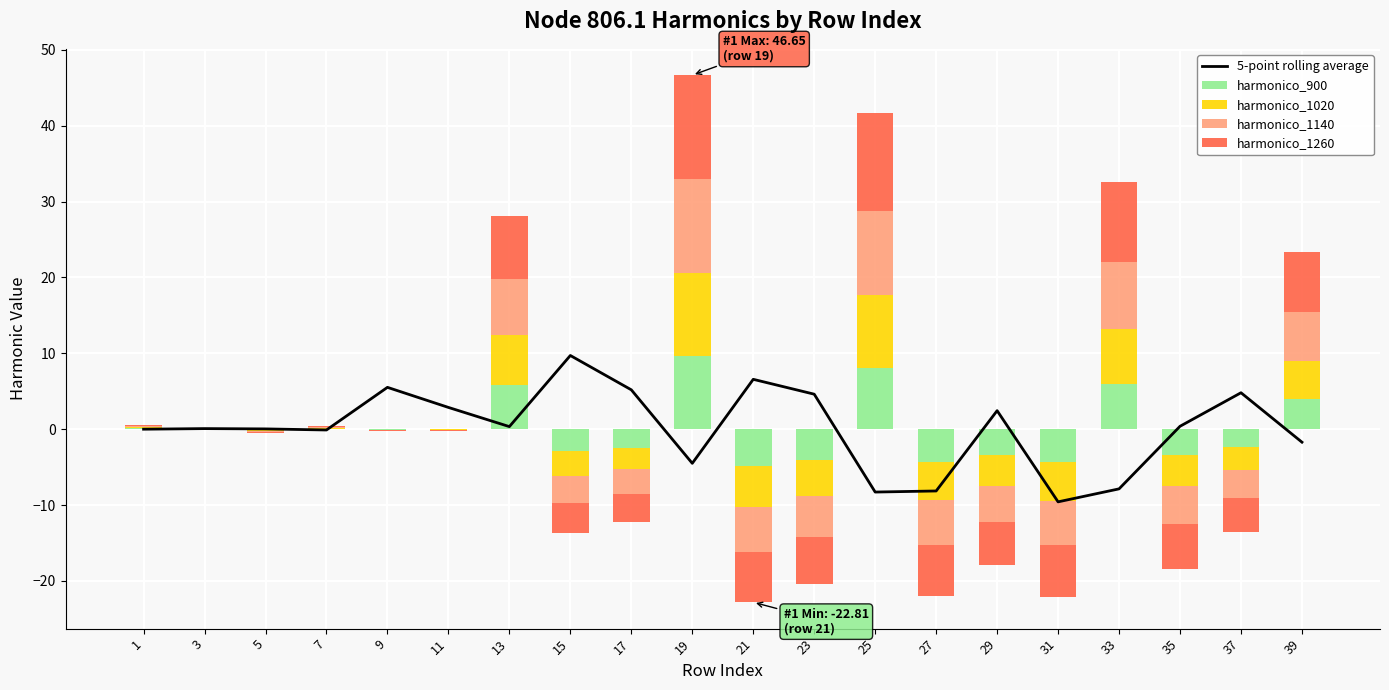

How many distinct data groups are displayed?

5